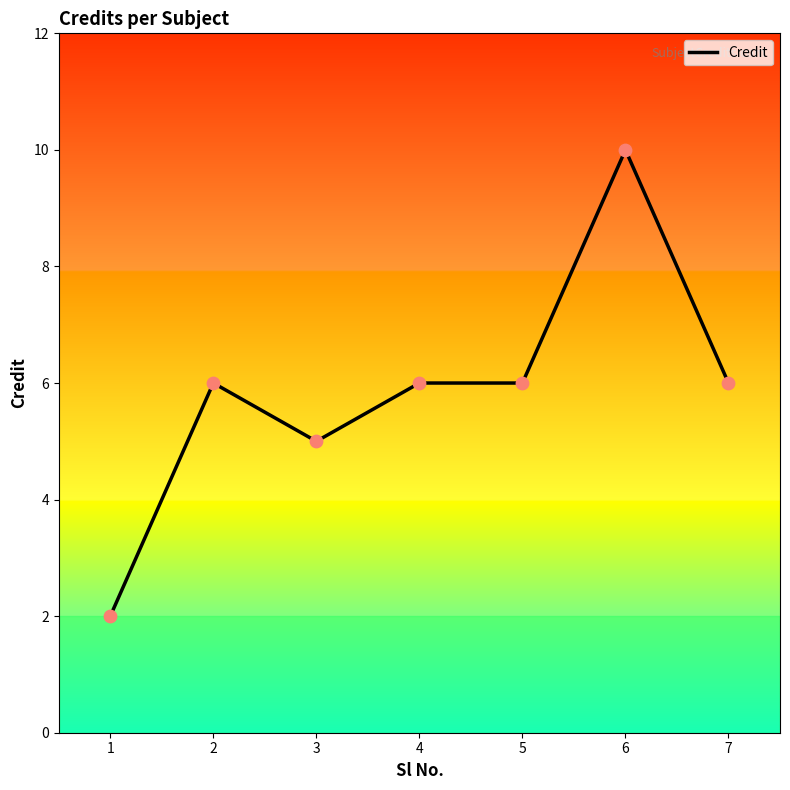

What is the change in value from 2 to 6?

+4